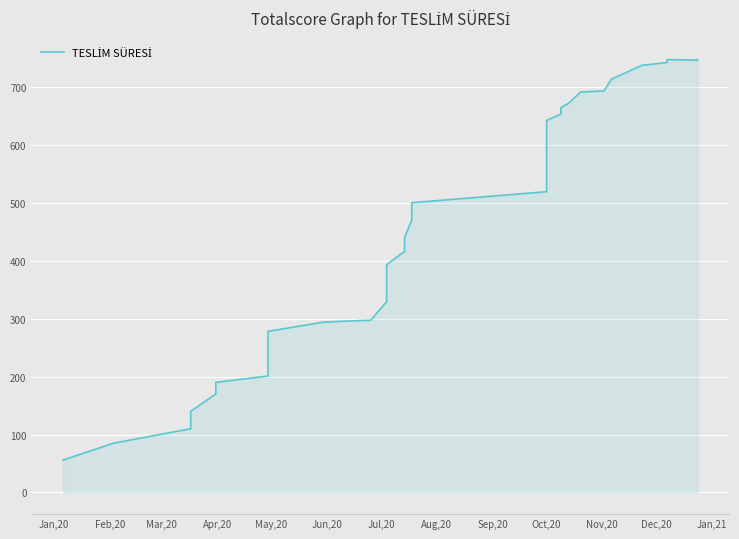

Does the chart display data point markers on the line(s)?

No